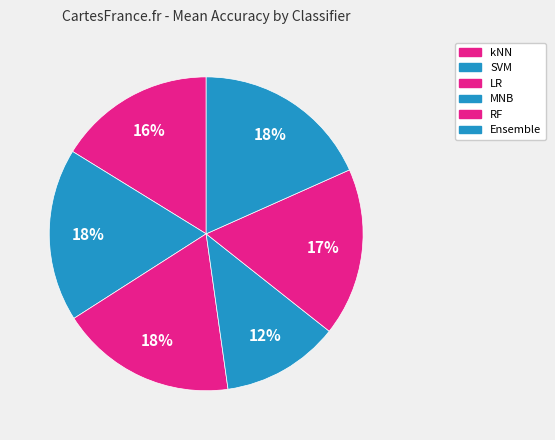

Between MNB and RF, which is larger?

RF